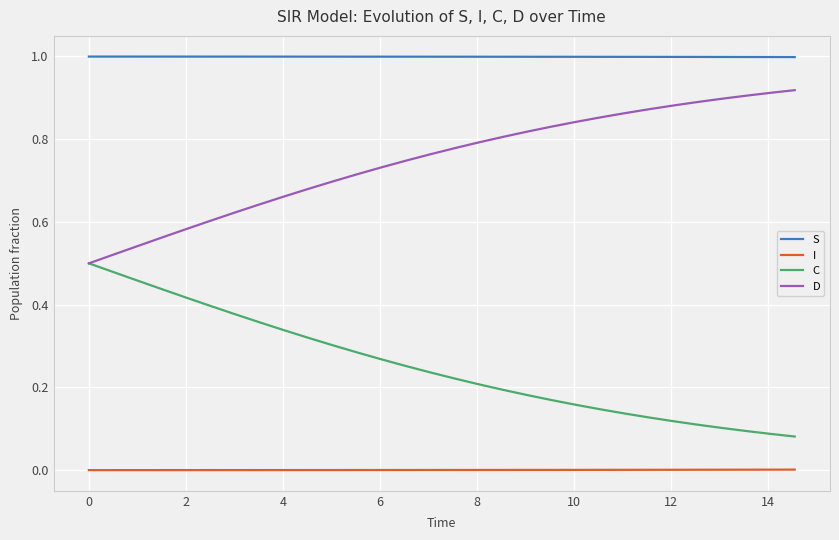

Which series has the largest total across all categories?

S